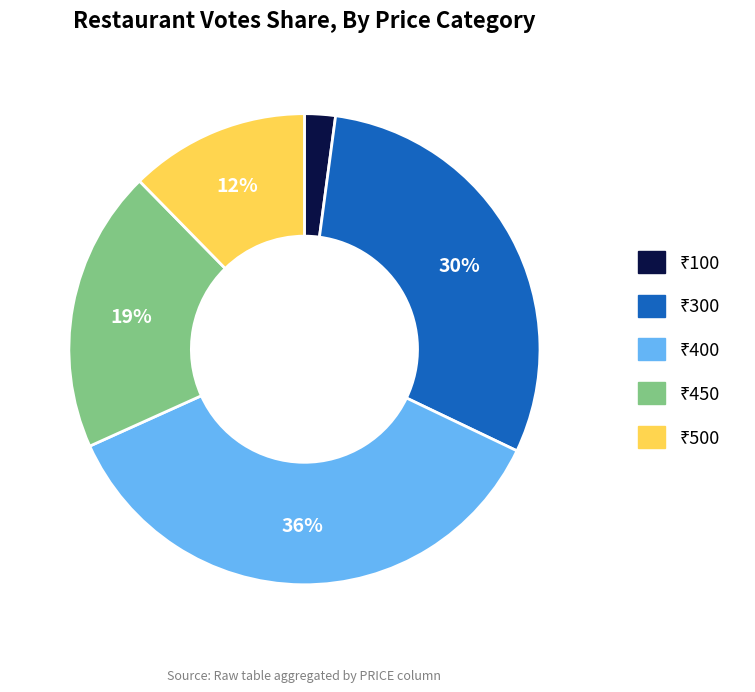

Is there any slice that represents more than half of the pie?

No